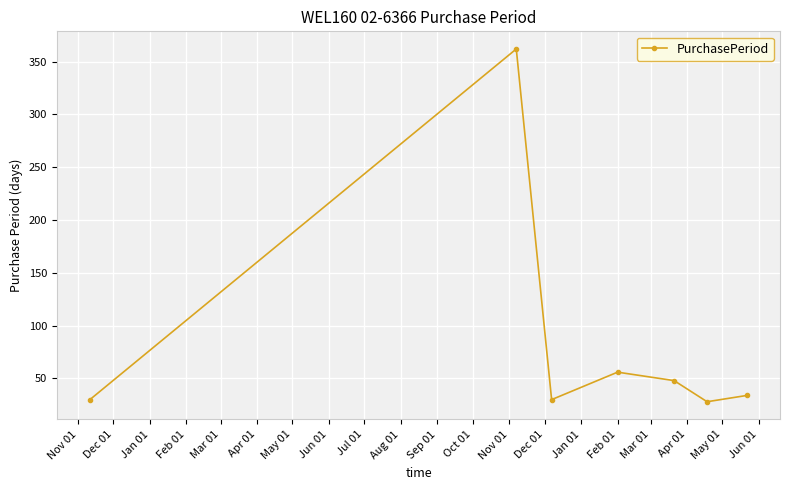

How many interior local peaks (higher than both neighbors) does the data have?

2